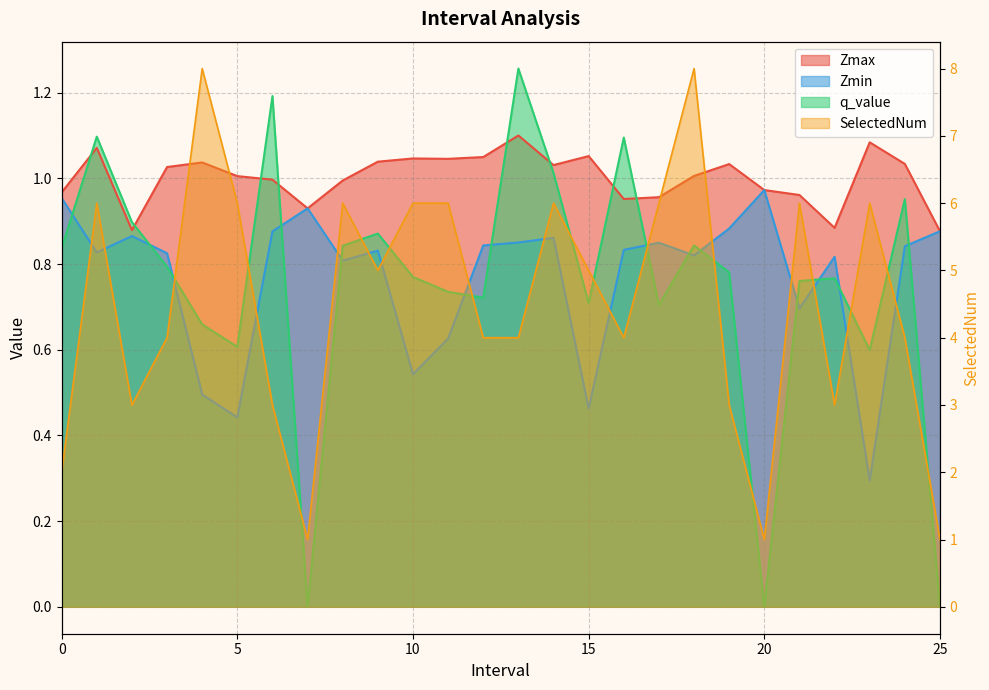

How many distinct data groups are displayed?

4